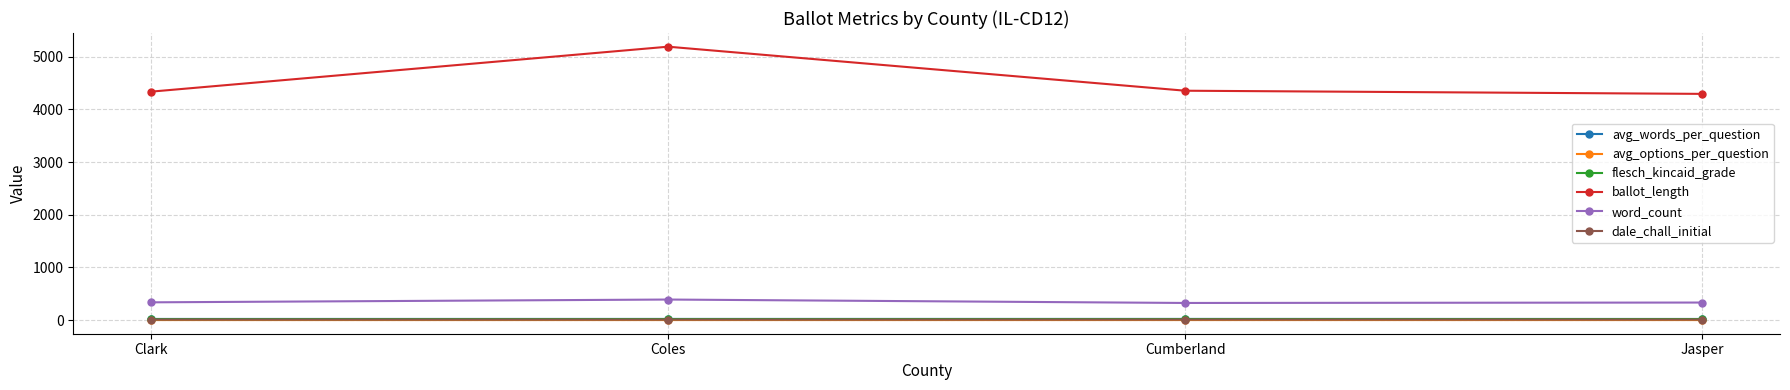

What is the spread (max minus min) of values at Jasper?

4294.5